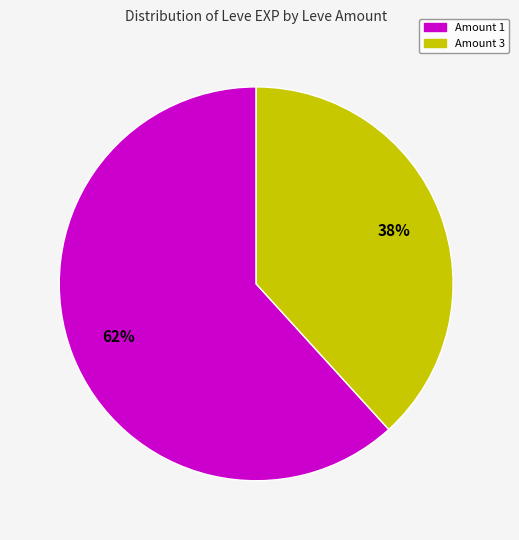

Is there any slice that represents more than half of the pie?

Yes